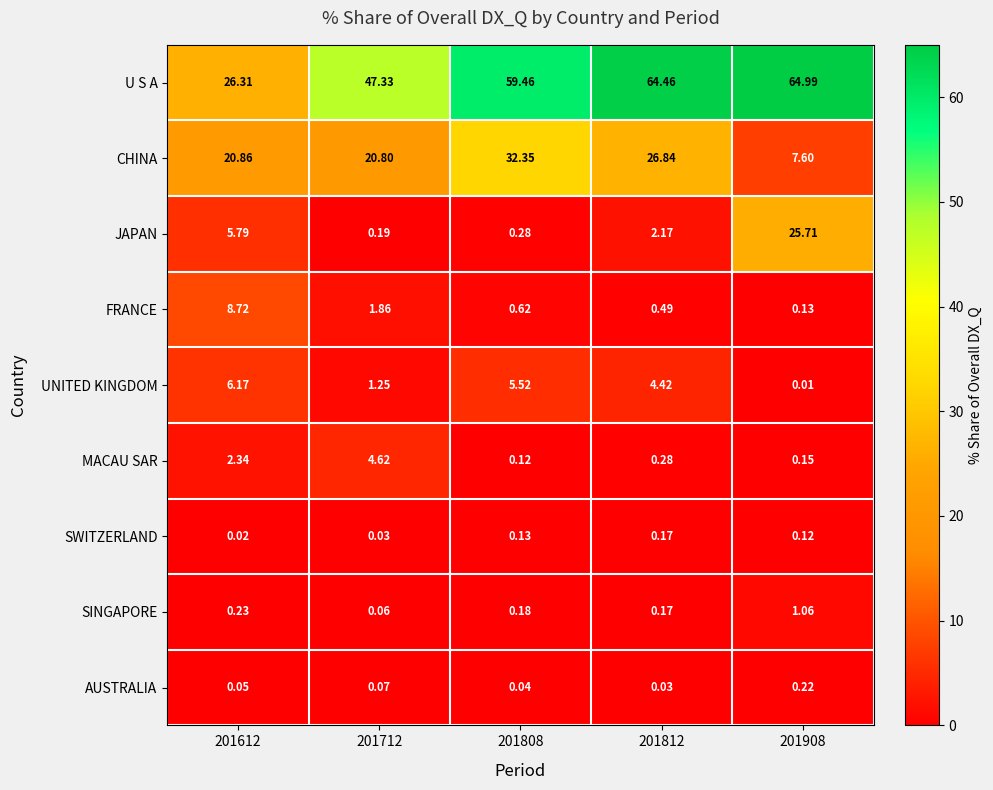

At how many categories does at least one series exceed 57?

3